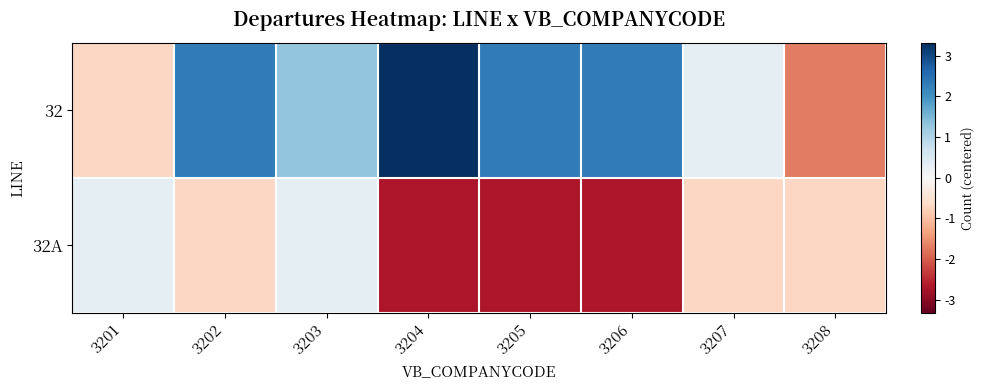

Rank the series by their maximum value, from lowest to highest.

32A, 32